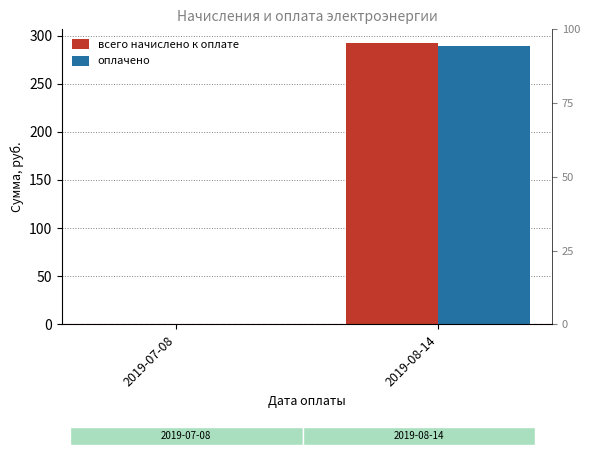

How many data points in оплачено are less than 289?

1